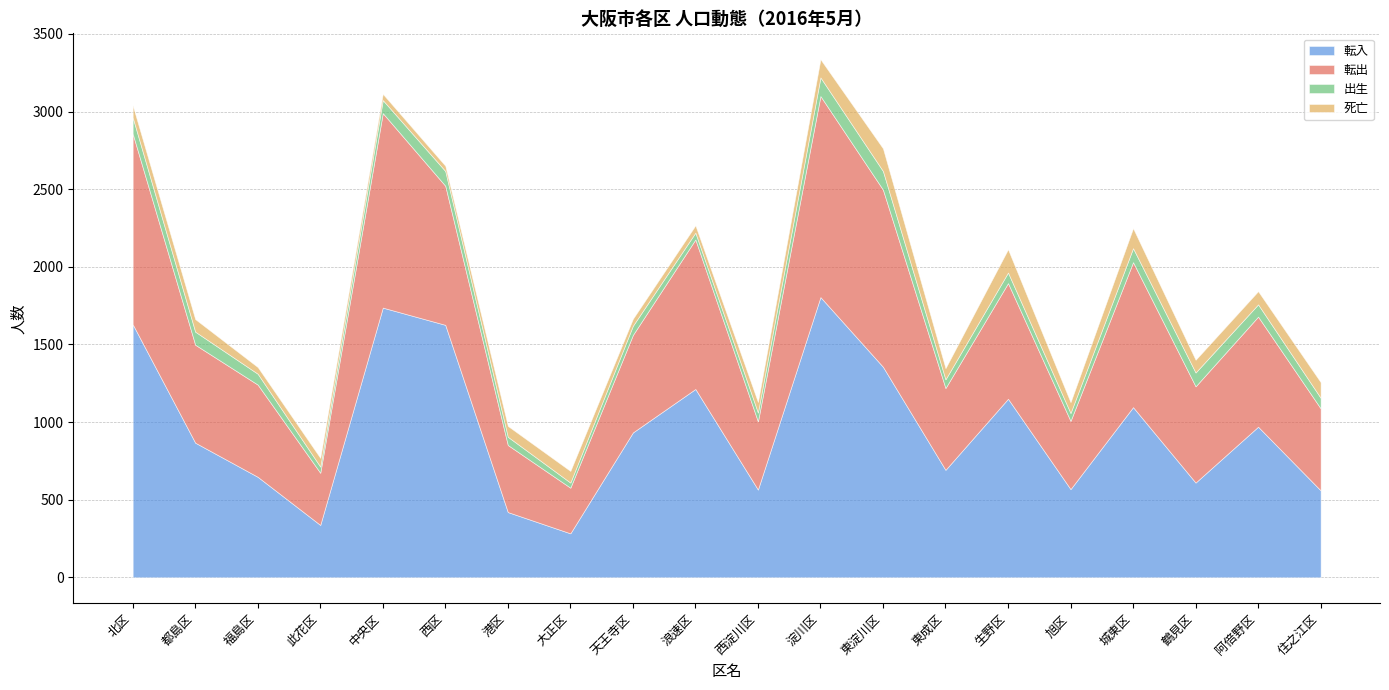

What value does the 転出 series have at 阿倍野区, to the nearest 10?

710